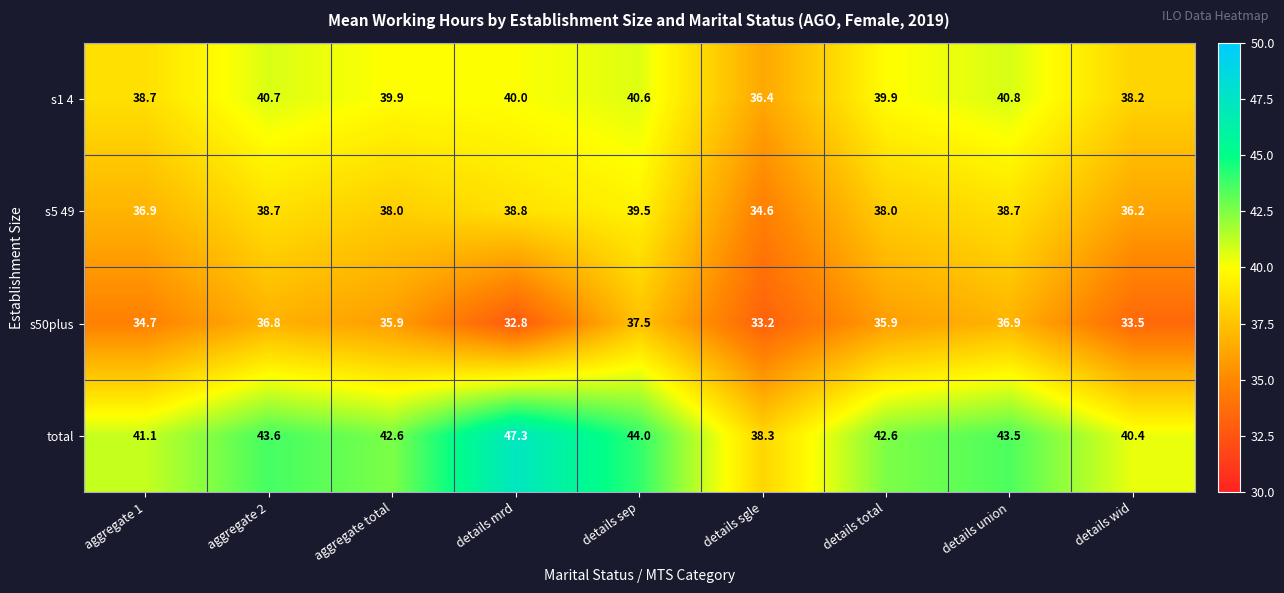

At which category is the sum across all series the highest?

details sep